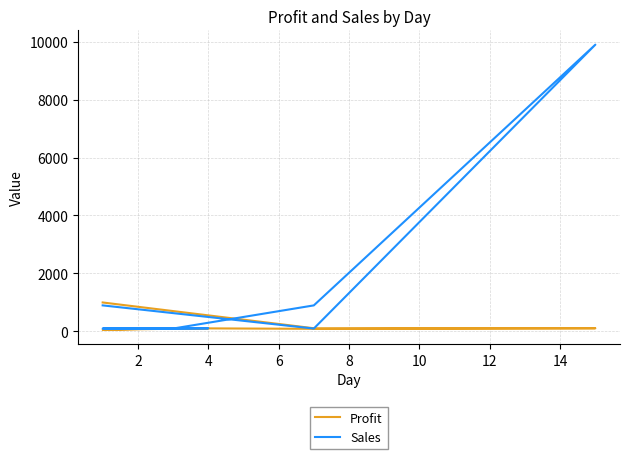

Which series has the largest range (max minus min)?

Sales